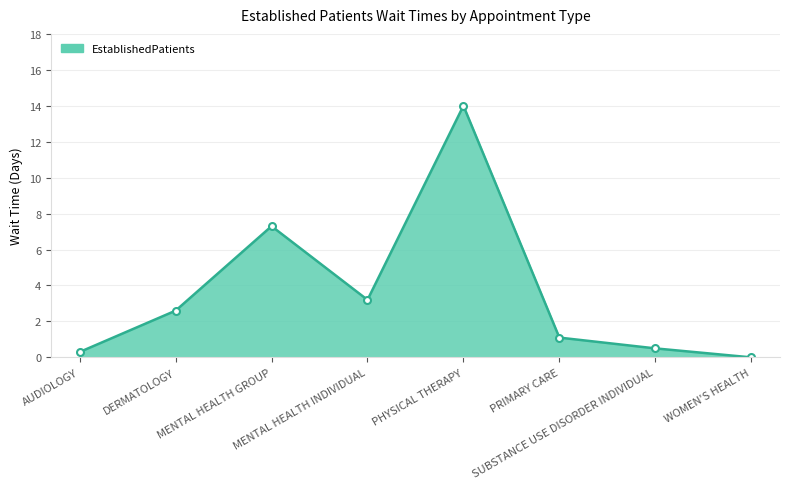

Between SUBSTANCE USE DISORDER INDIVIDUAL and PRIMARY CARE, which is larger?

PRIMARY CARE